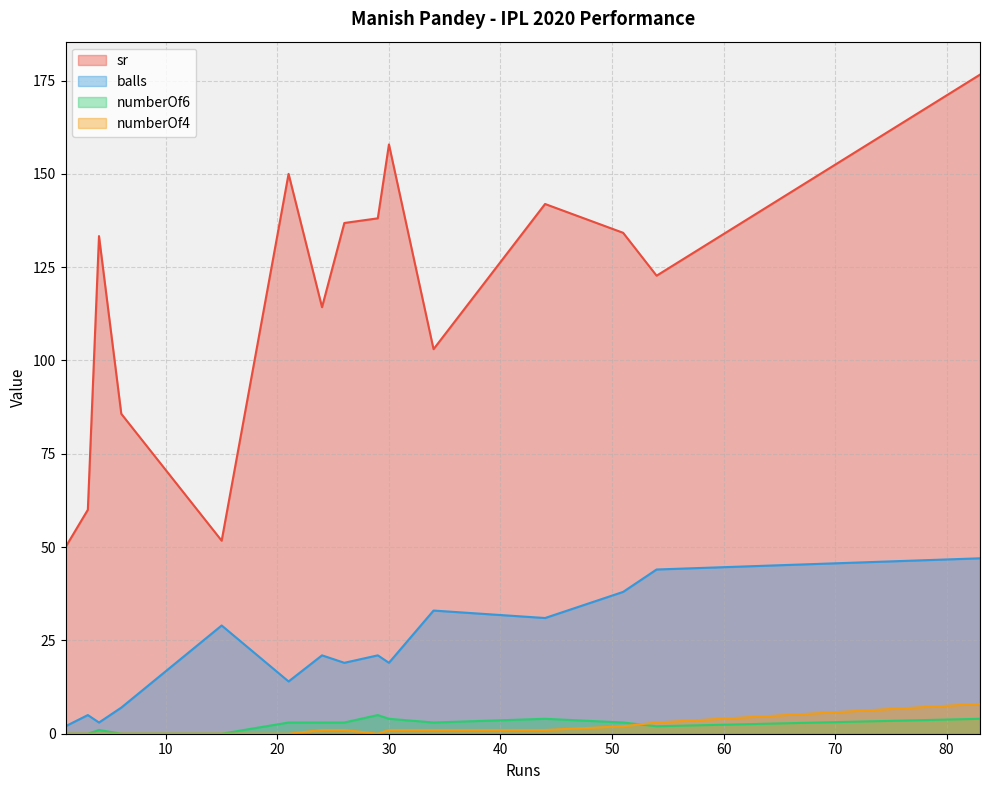

What is the total value across all series at 51?

177.2